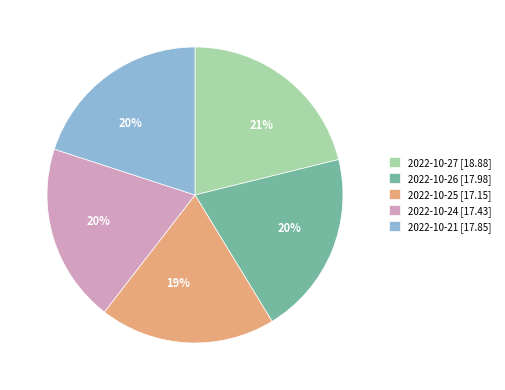

Is there any slice that represents more than half of the pie?

No